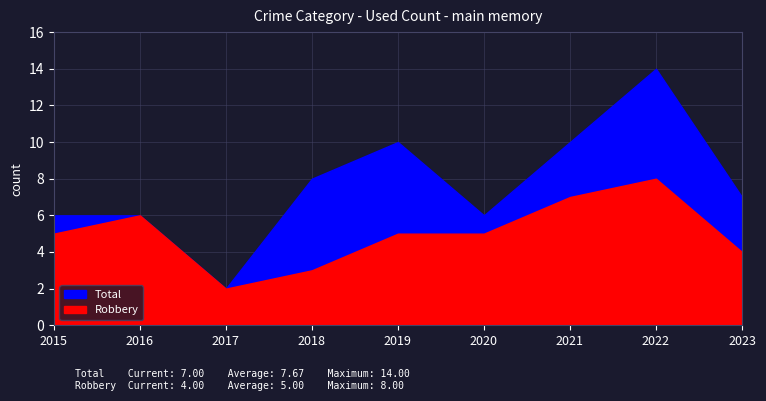

What is the highest value of the Robbery series?

8